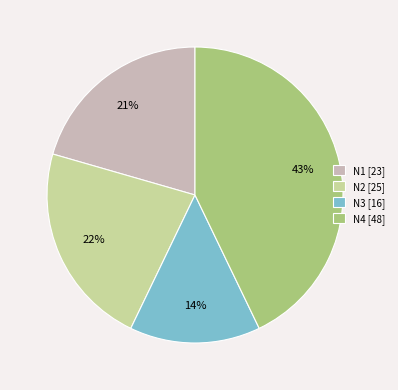

Approximately how many times larger is the value at N2 compared to N3?

1.6